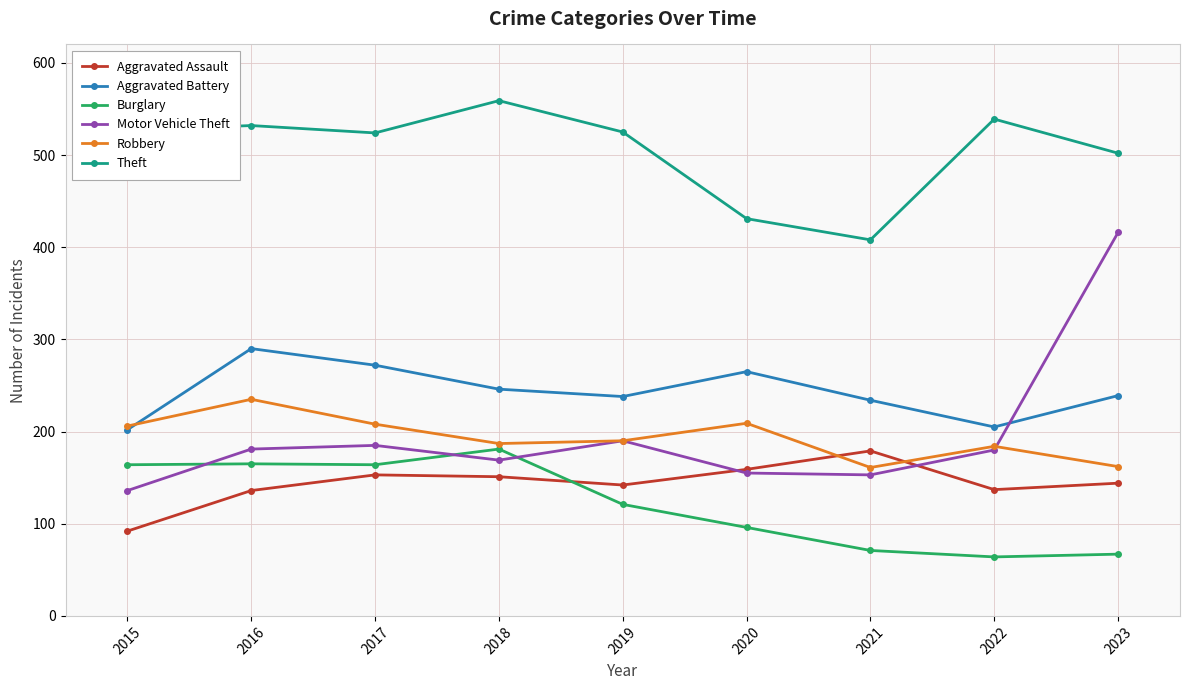

At how many categories does at least one series exceed 109?

9